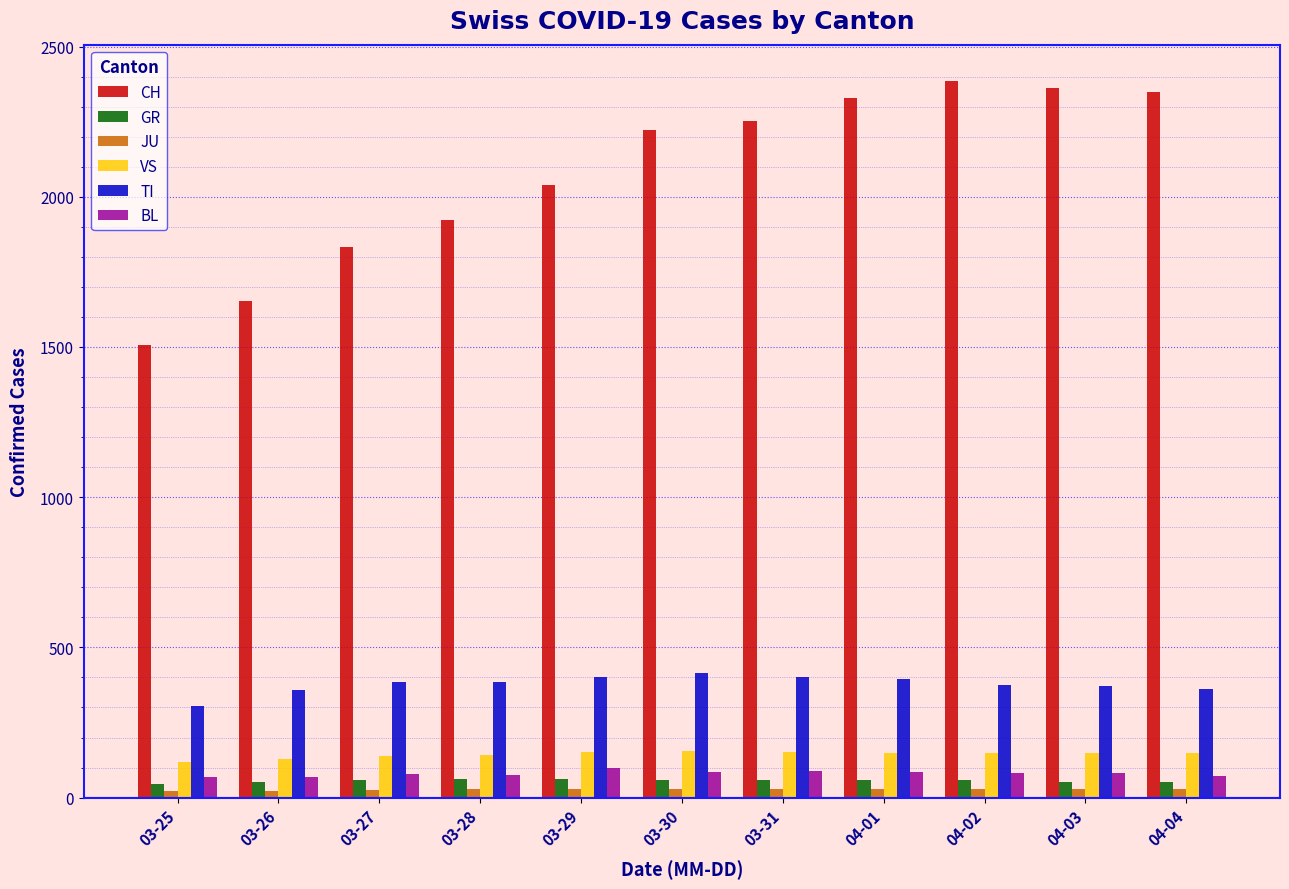

The value of CH at 03-29 is 525. True or false?

False